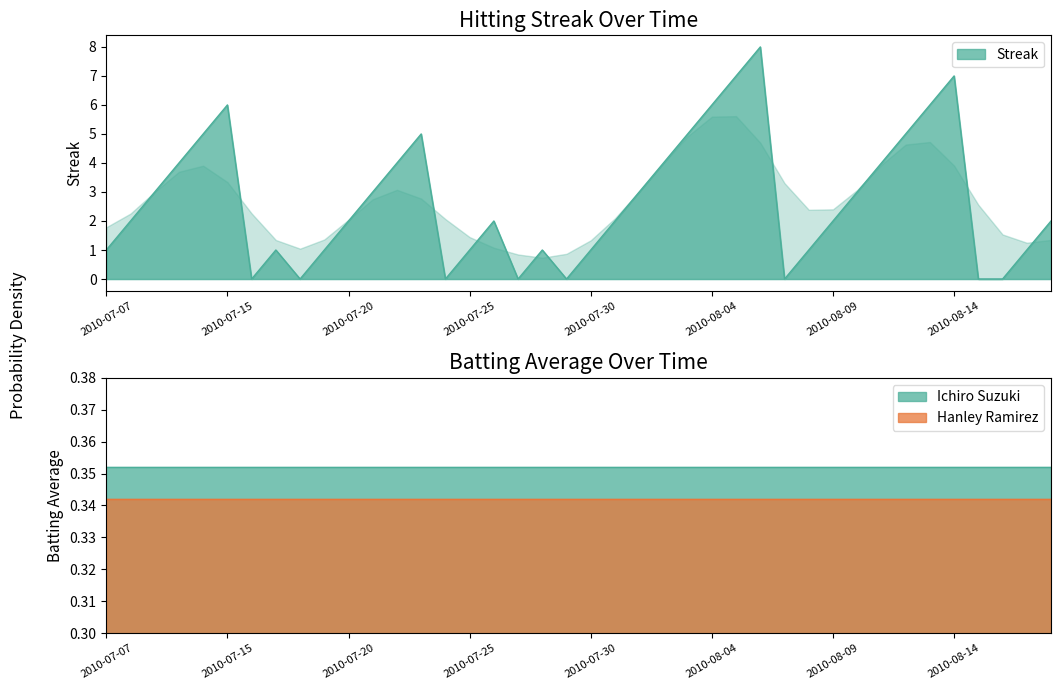

List the series in order of their peak value, highest first.

streak, batting_avg_ichiro, batting_avg_ramirez